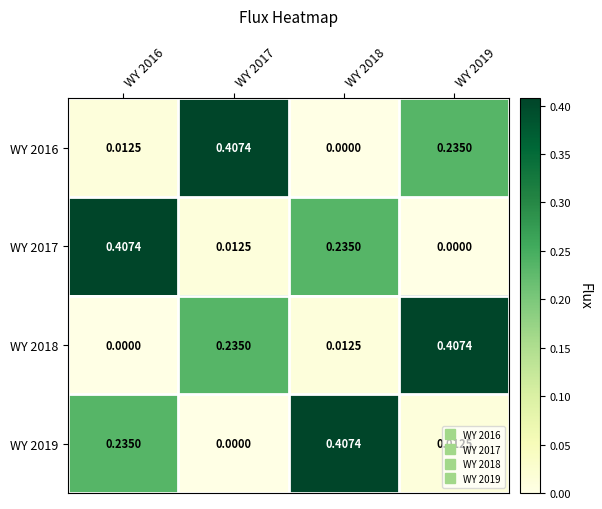

Is the value of WY 2019 at WY 2019 greater than the value of WY 2017 at WY 2019?

Yes